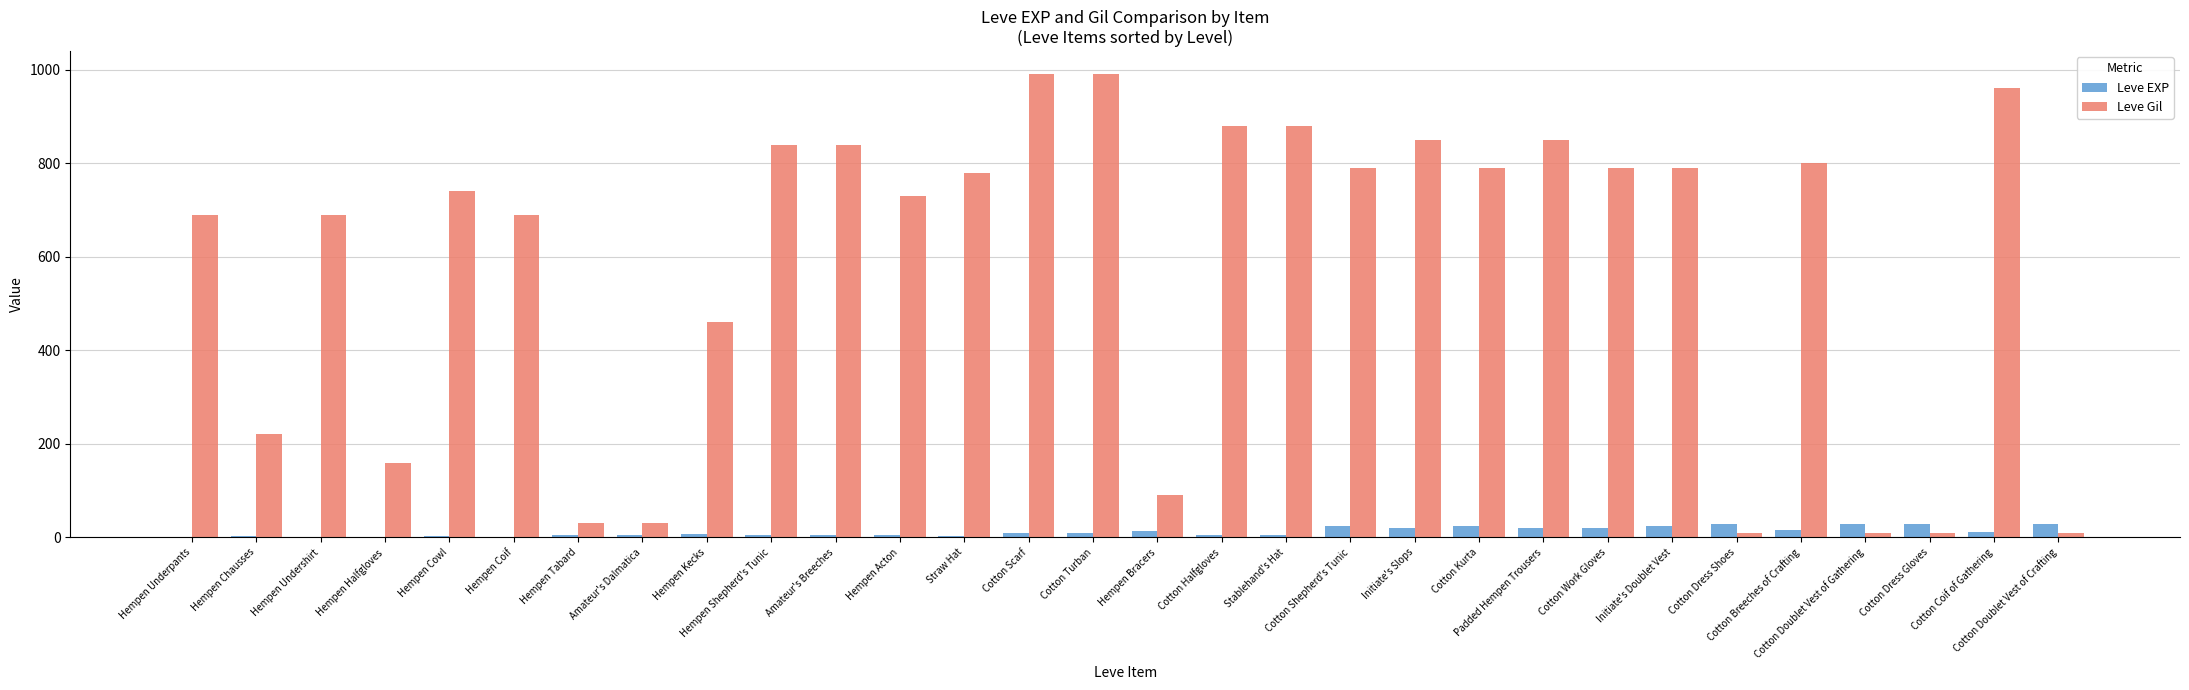

What is the maximum value for Leve EXP?

28